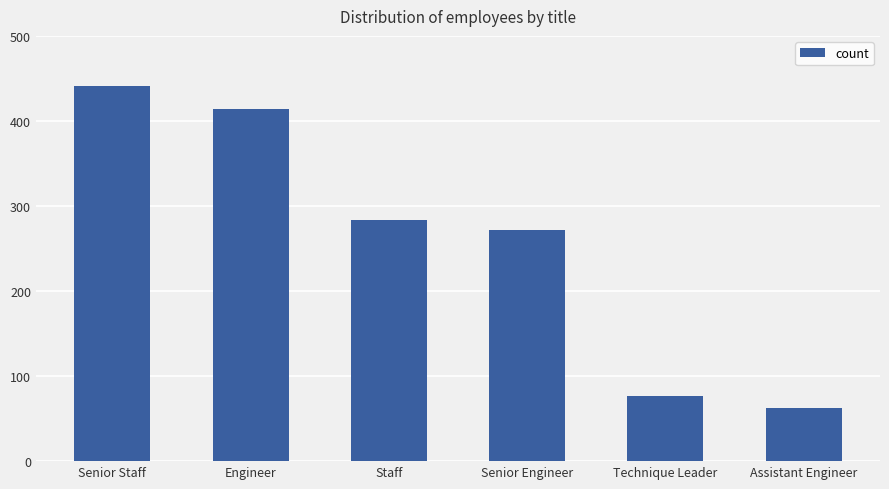

Is it true that the value at Senior Staff is 129?

False